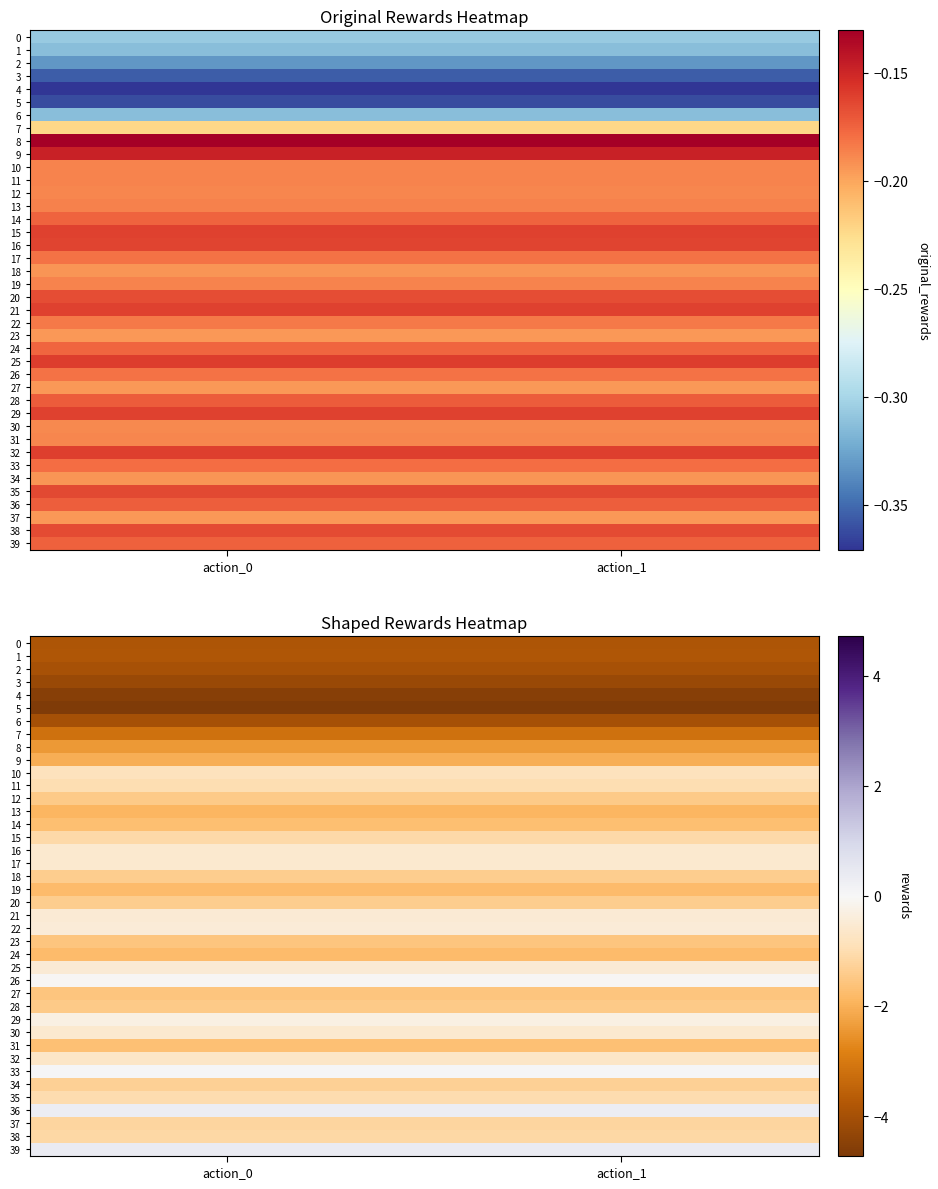

What is the total value across all series at action_0?

-65.5